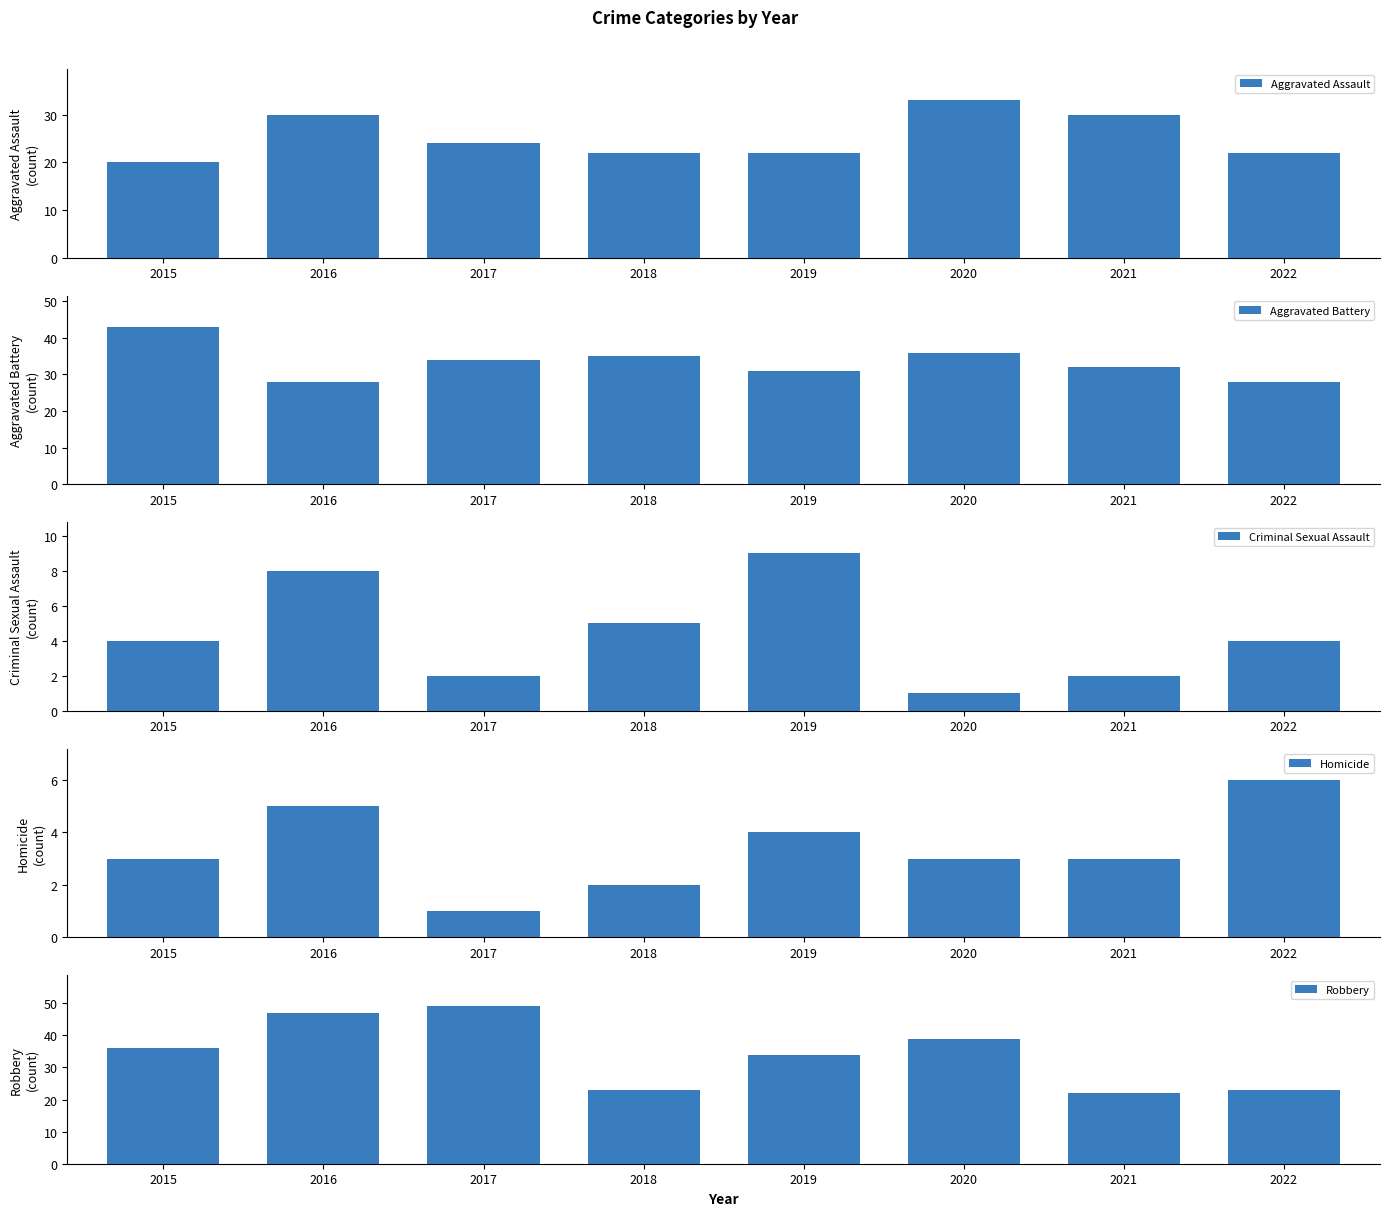

Does the chart contain any negative values?

No